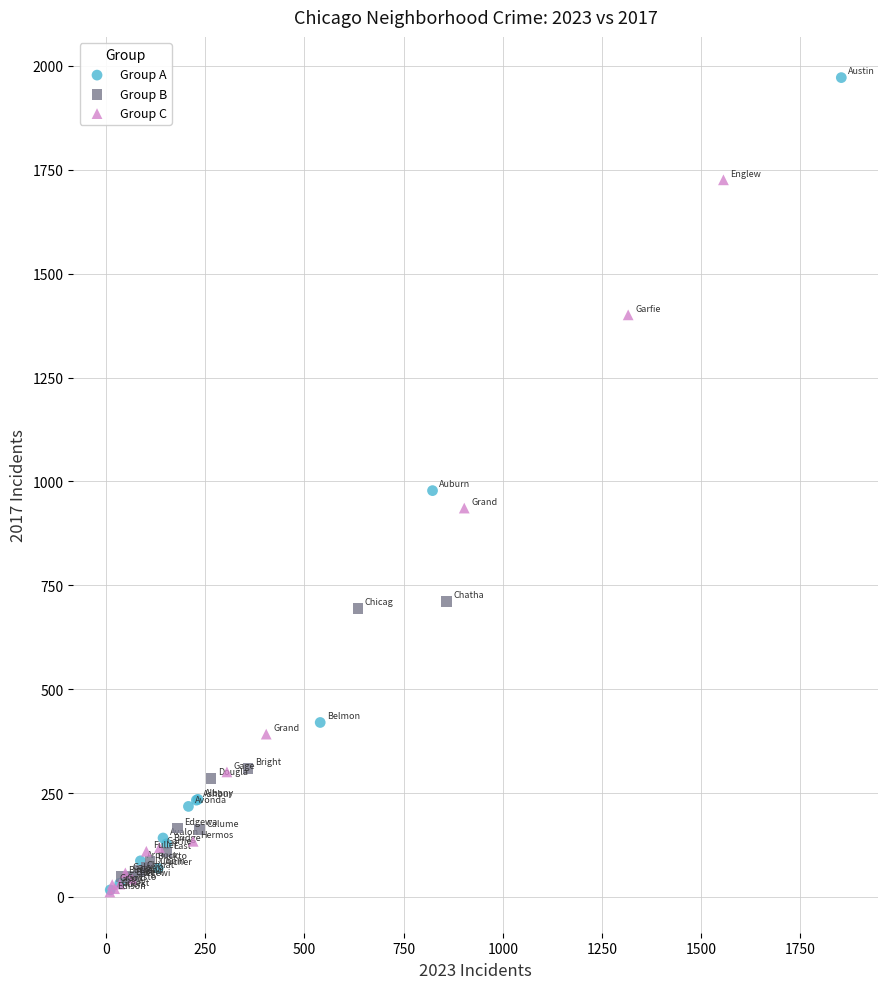

What are all the series names shown in the legend?

Group A, Group B, Group C